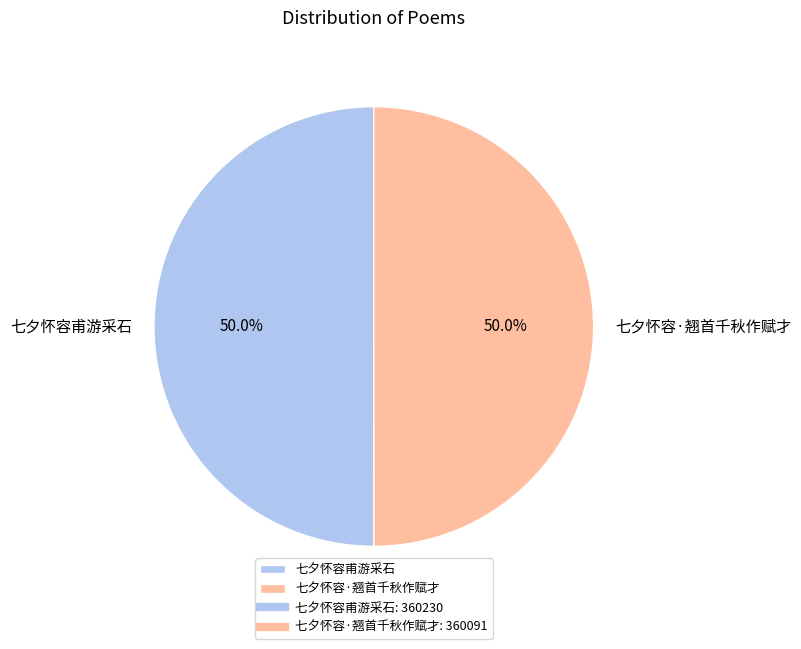

To the nearest percent, what is the average slice percentage?

50%